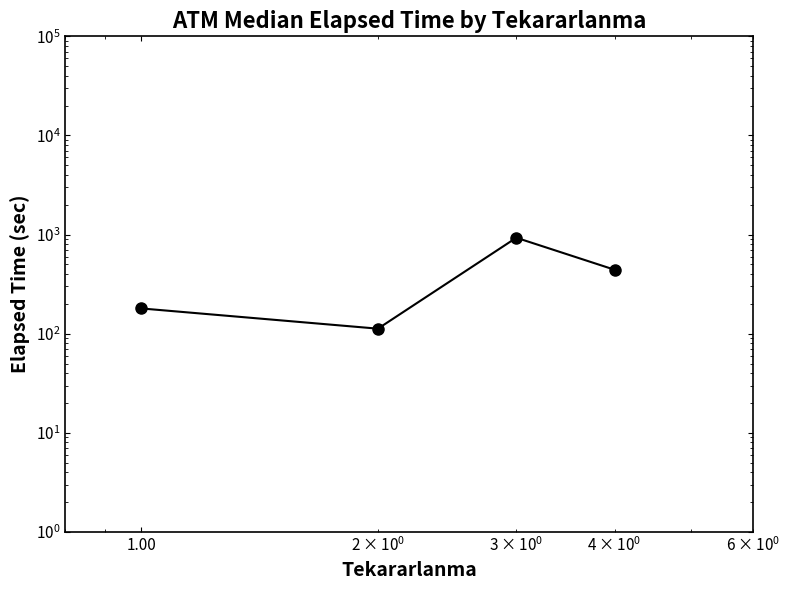

Reading left to right, list all the values displayed in this chart.

180.0	112.5	930.0	442.5